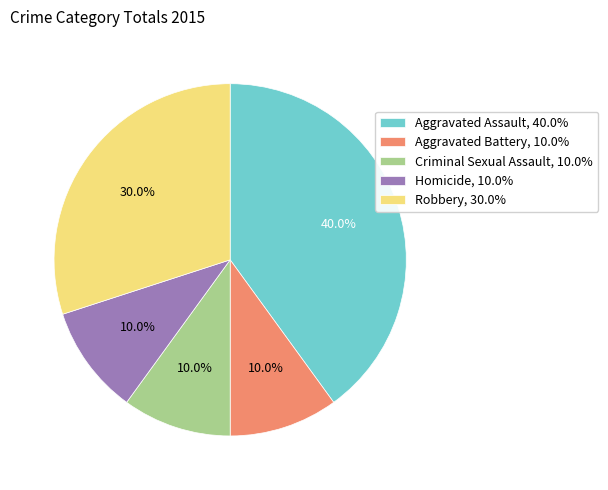

To the nearest percent, what percentage of the pie is Robbery?

30%